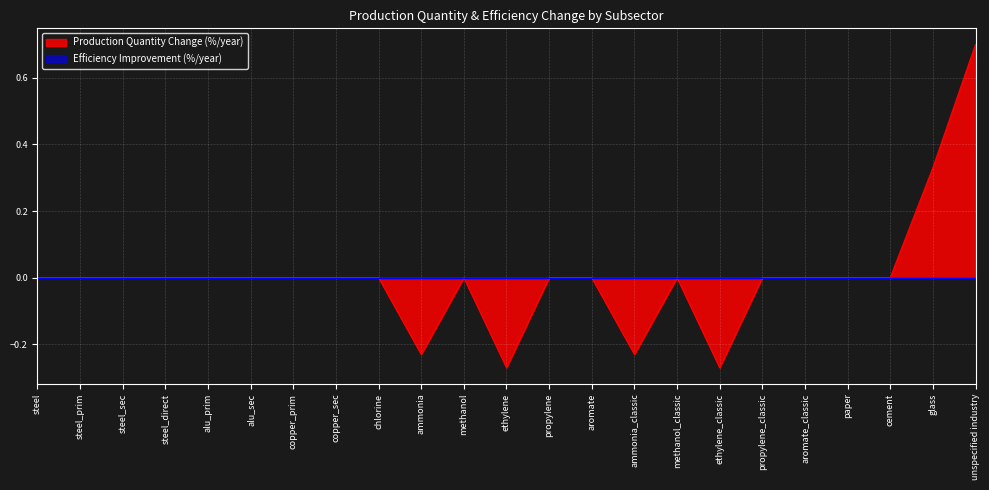

How many categories are shown in the chart?

23